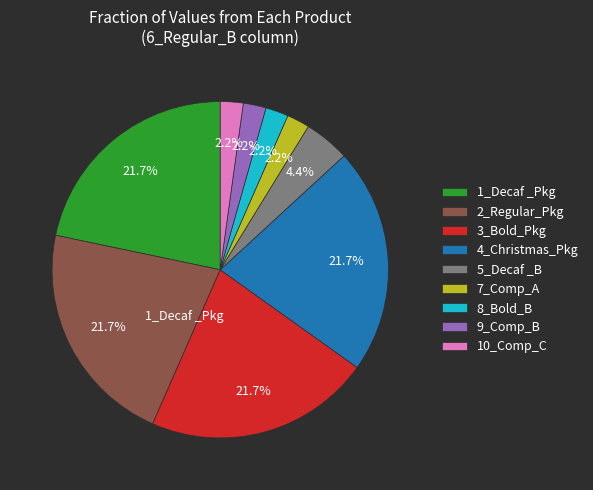

What portion of the pie excludes 9_Comp_B?

97.8%